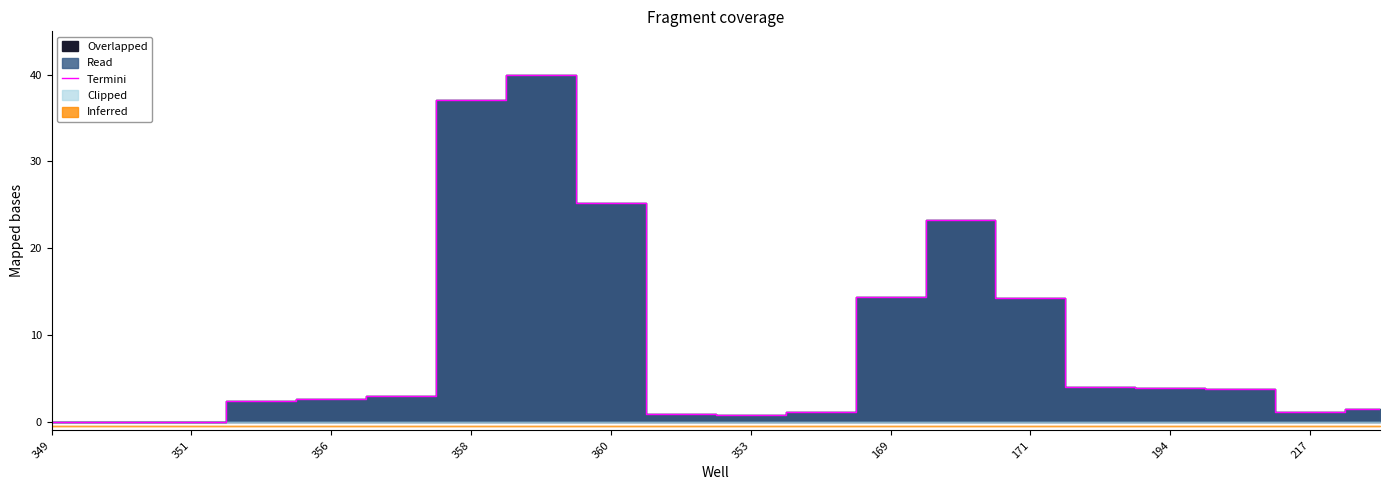

The value of Termini at 360 is 37.1. True or false?

False